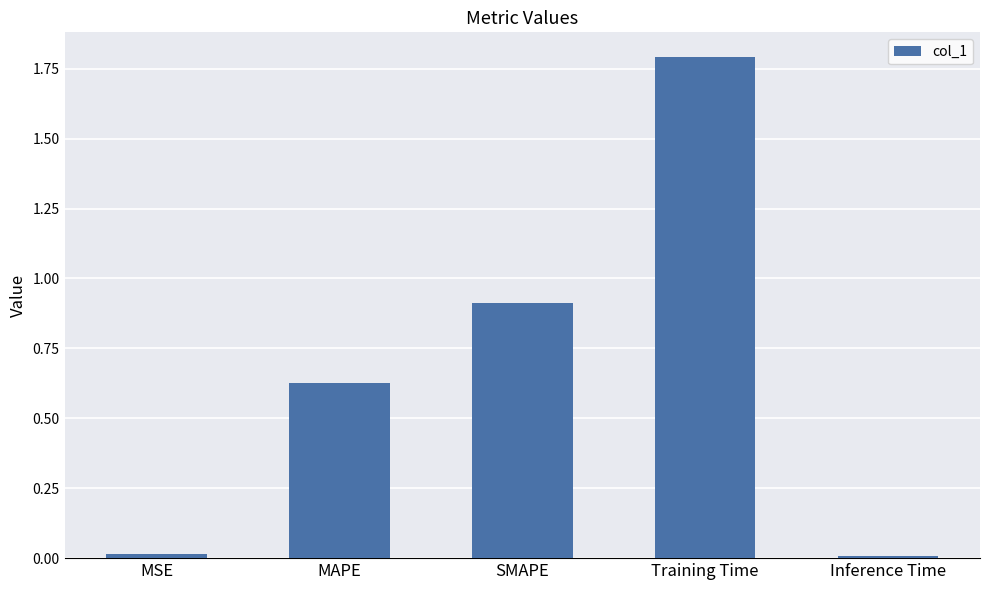

What is the difference between the second highest and second lowest values?

0.9